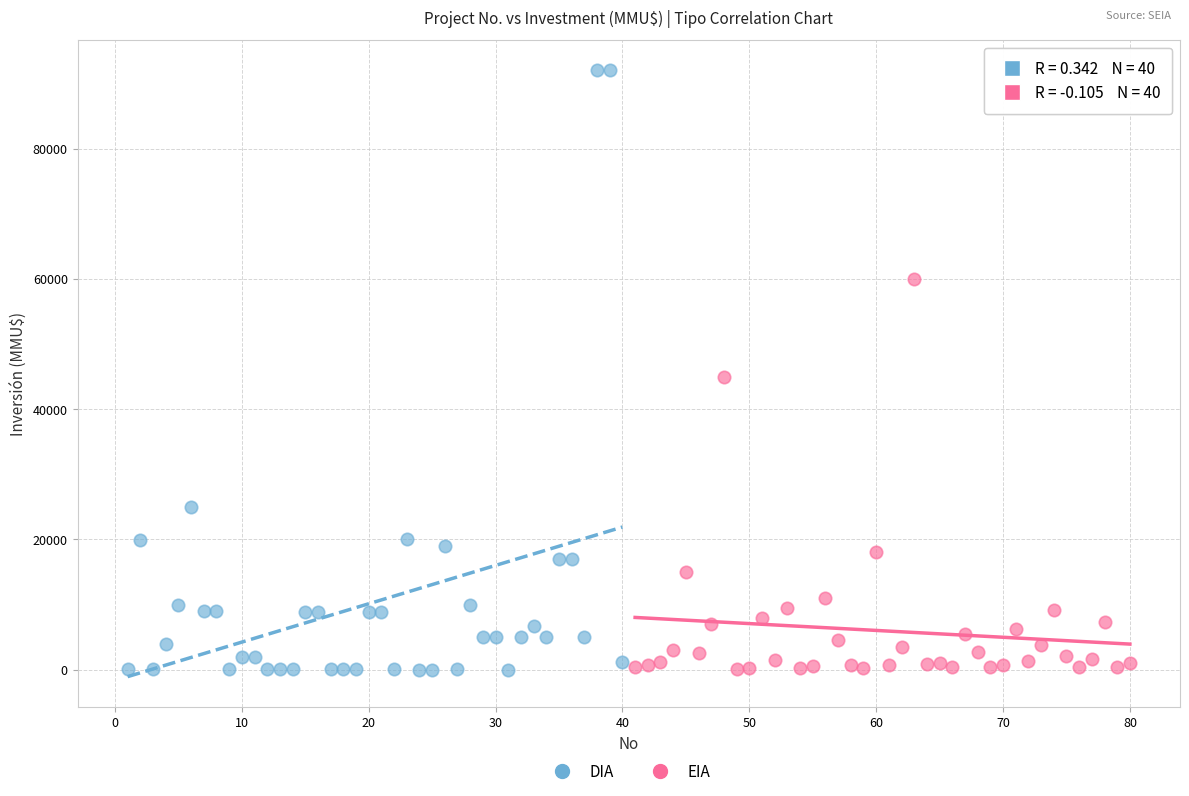

Which series reaches the maximum Y coordinate?

DIA